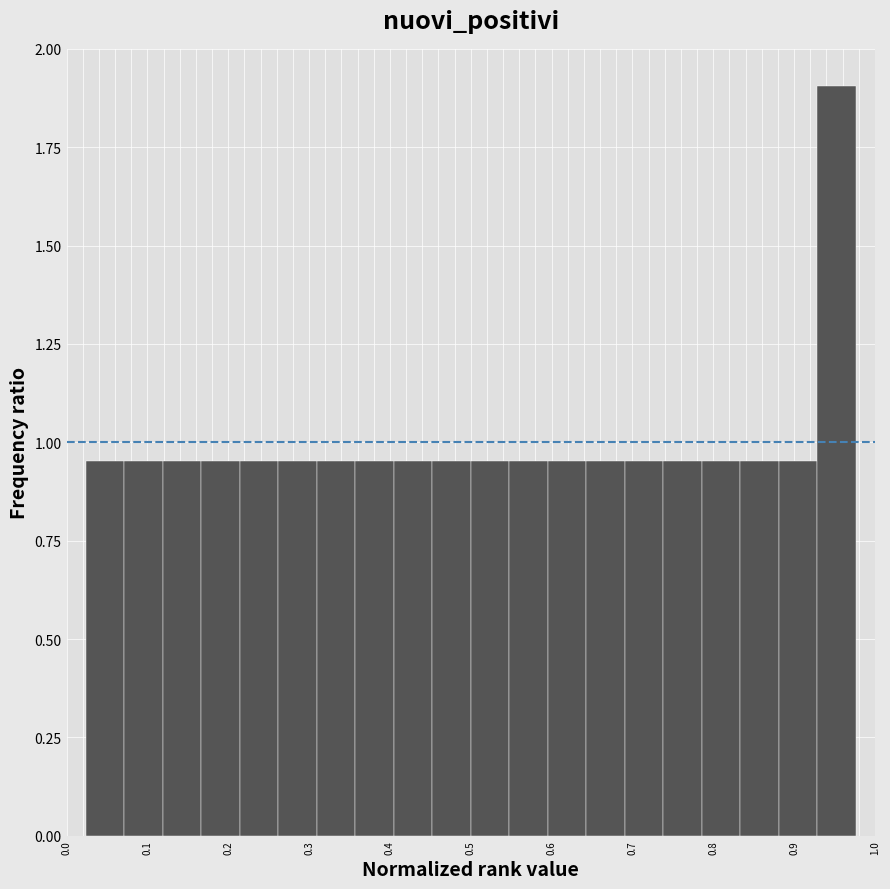

What is the height of the bar covering 0.60 to 0.64 on the x-axis? Neither the bar edges nor the heights are printed on the chart, so give them approximately, as read against the axes.

0.95